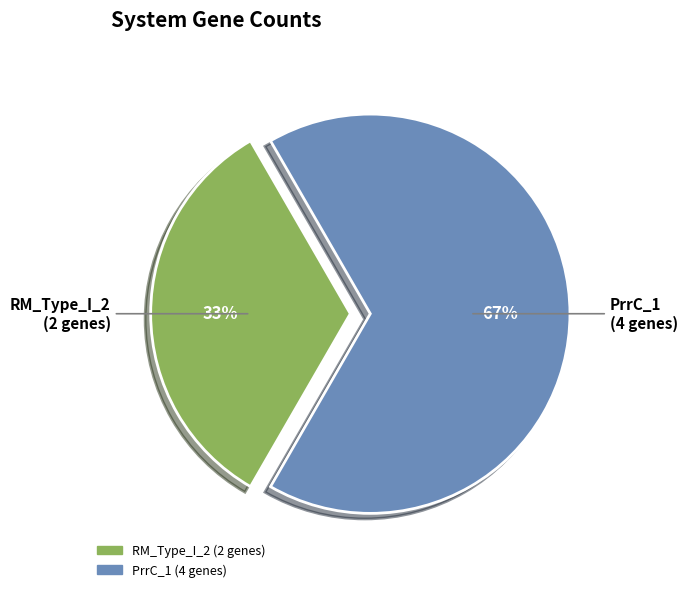

Between RM_Type_I_2 and PrrC_1, which is larger?

PrrC_1